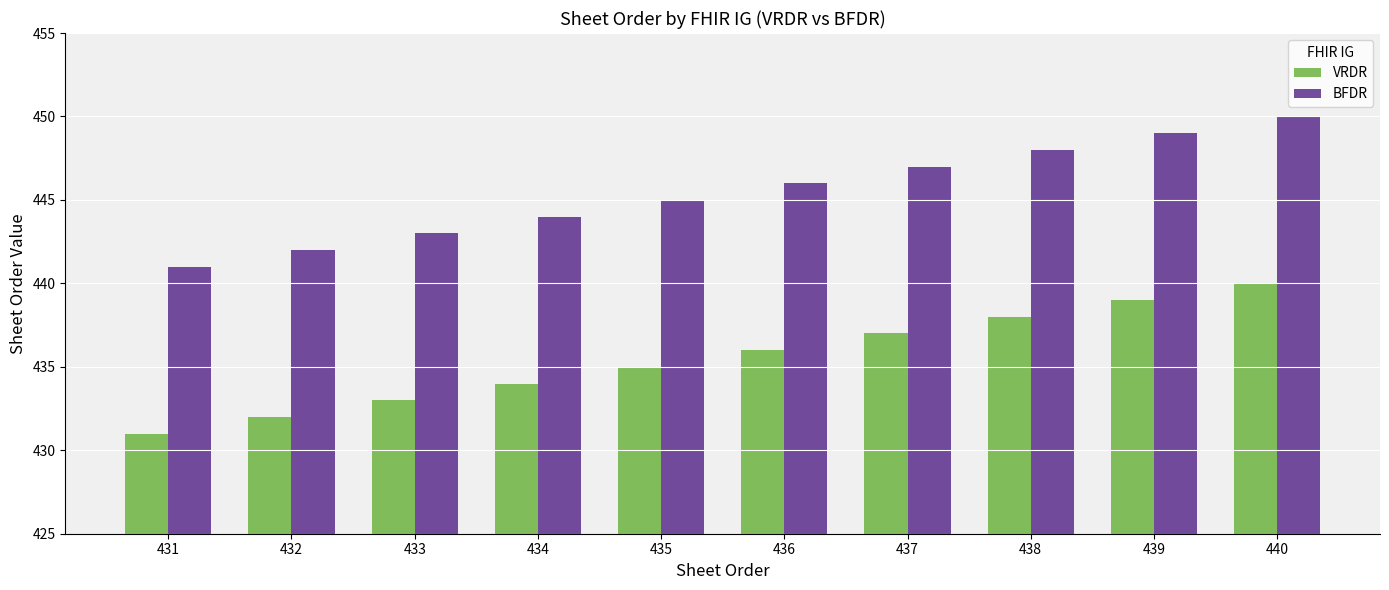

How many categories are shown in the chart?

10